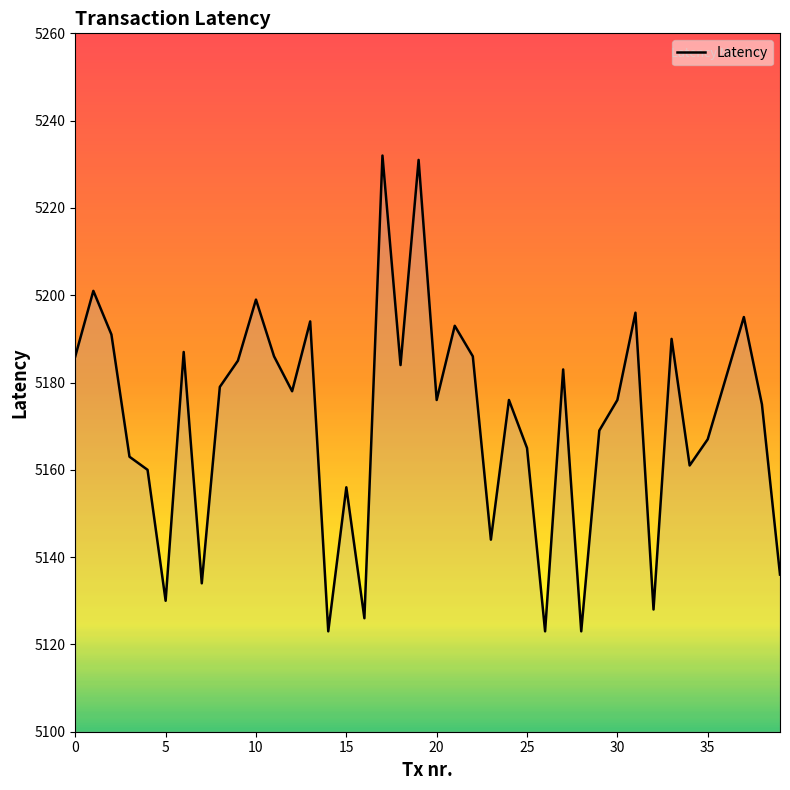

What is the smallest value displayed?

5123